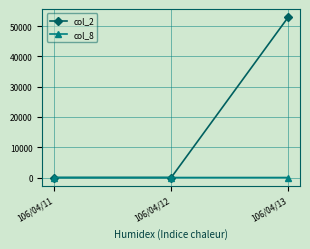

How many col_2 values are between 0 and 53000?

3